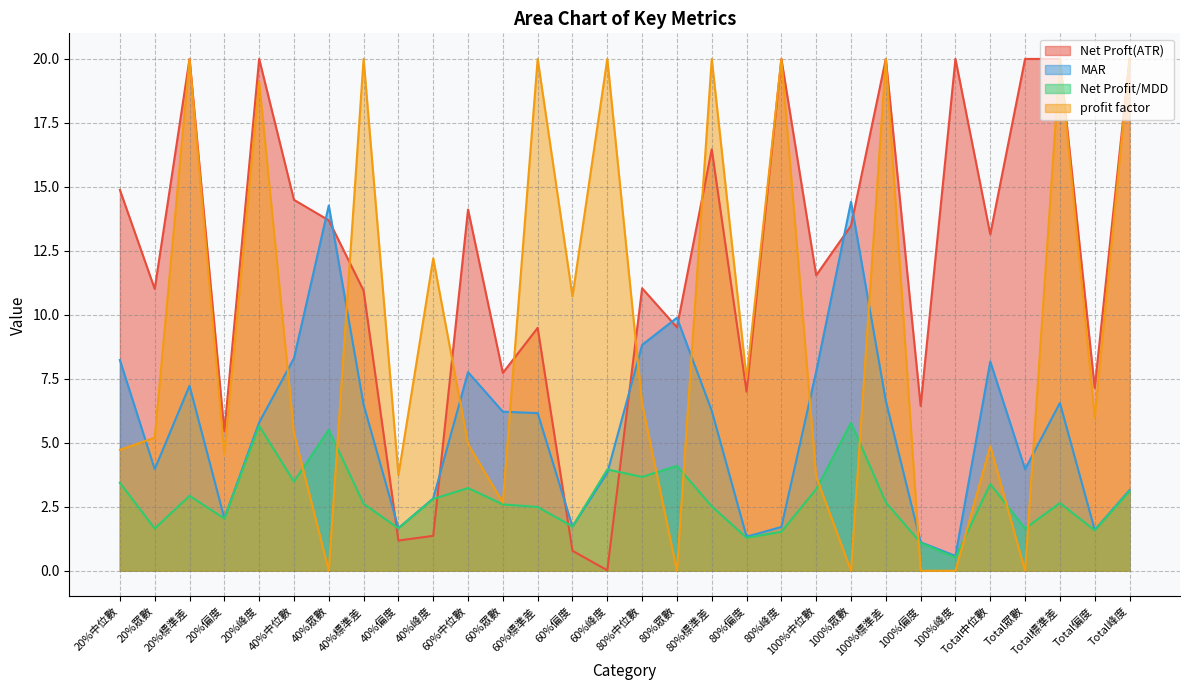

Rank the series by their average value, from highest to lowest.

Net Proft(ATR), profit factor, MAR, Net Profit/MDD